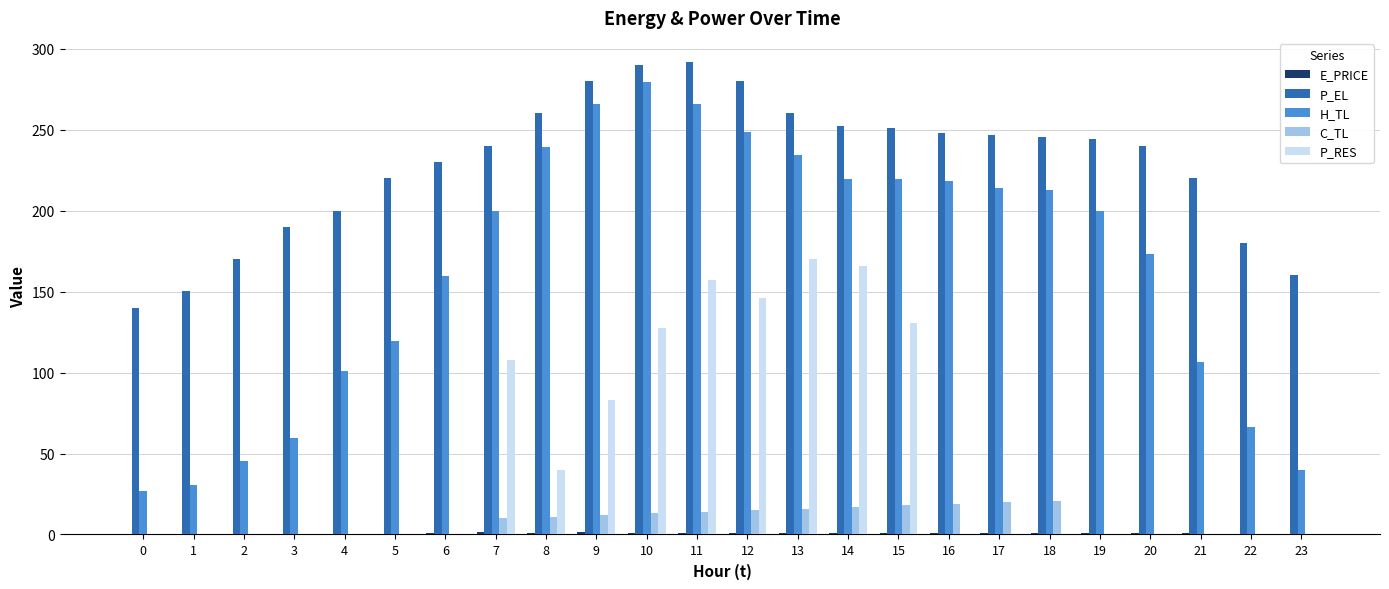

The value of P_RES at 16 is 0.0. True or false?

True